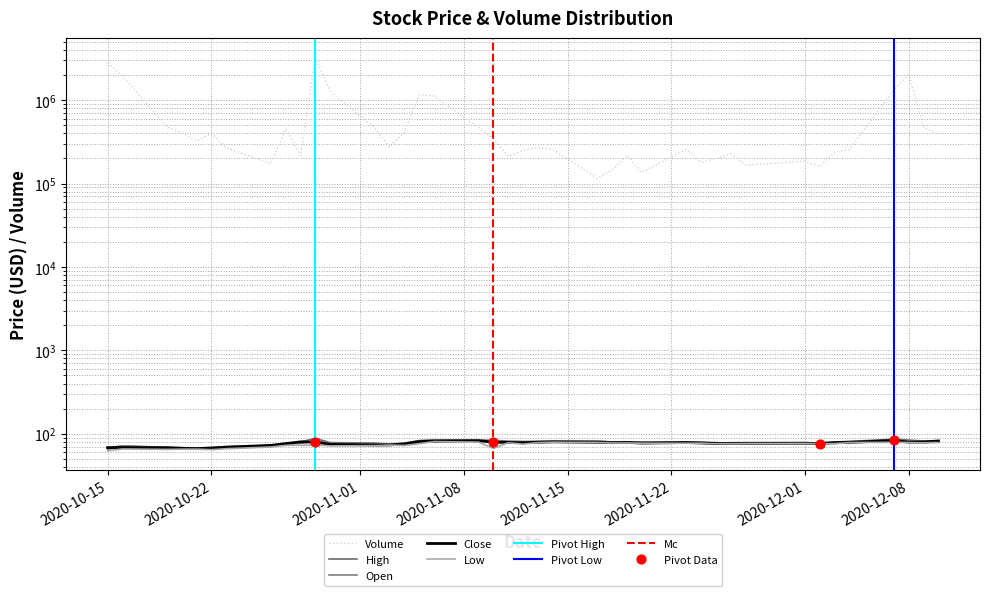

Is the value of Open at 2020-10-22 greater than the value of High at 29?

No